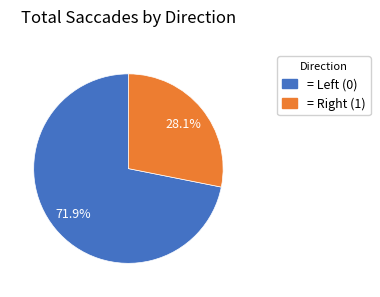

Is there a majority slice in this chart?

Yes